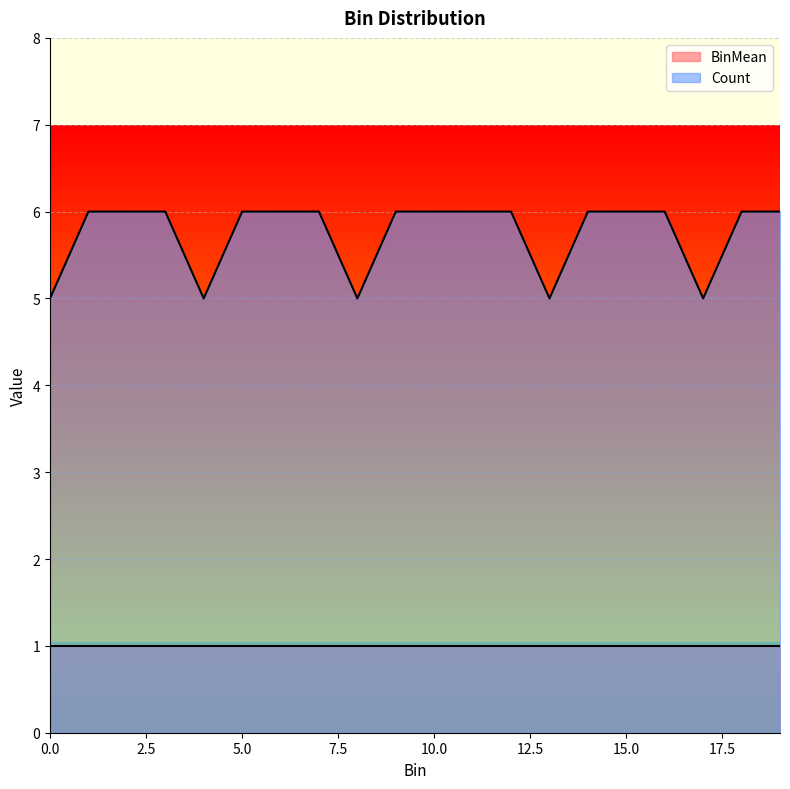

True or false: the data shows 3 at 2.0.

False